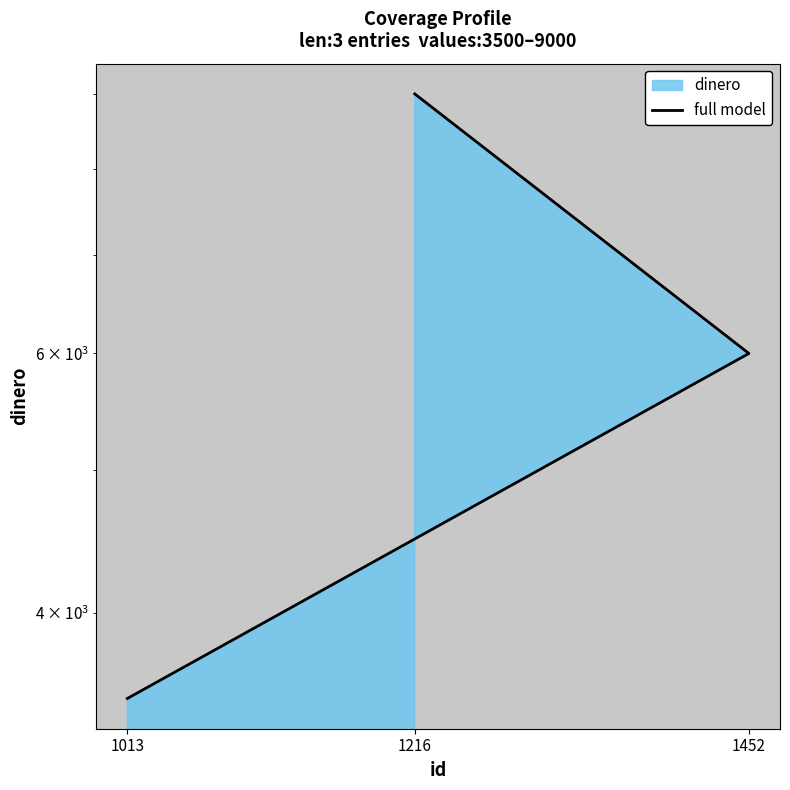

What value does the data have at 1452, to the nearest 100?

6000